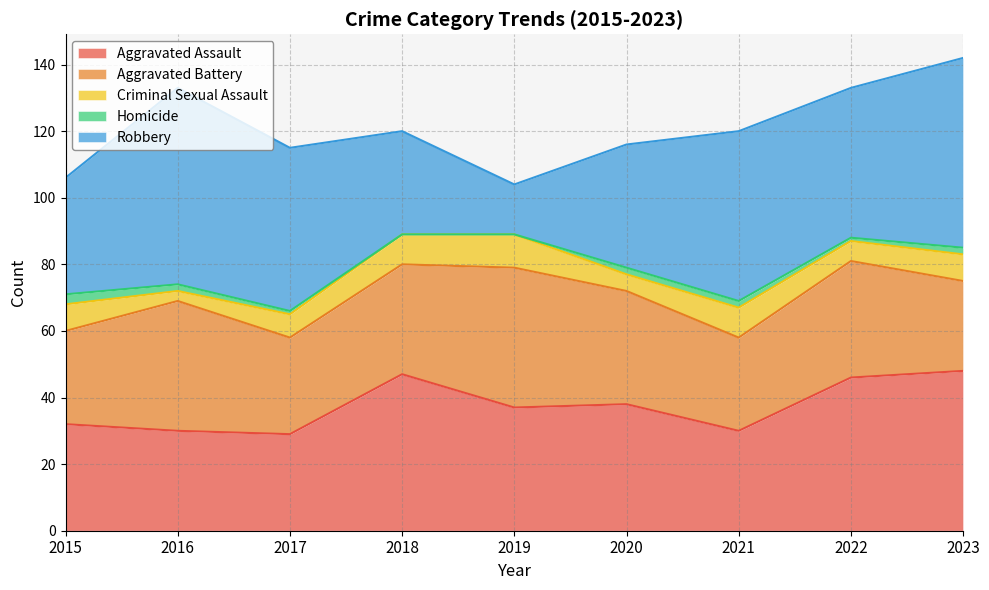

What is the difference between the Aggravated Battery values at 2016 and 2022?

4